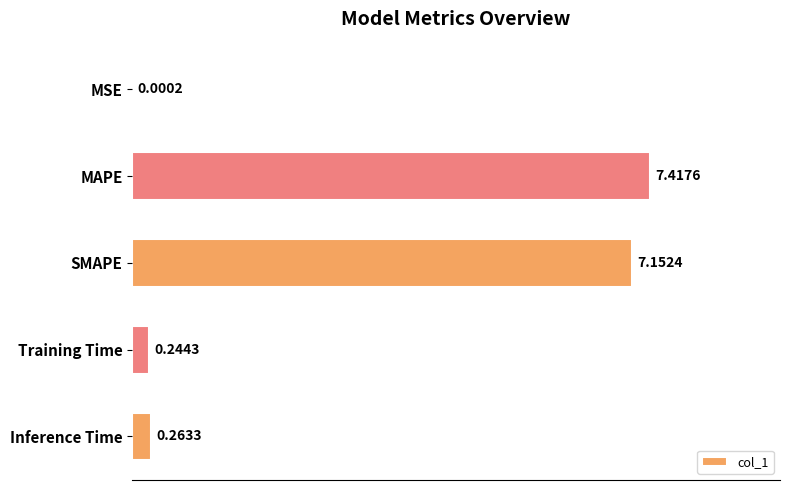

What is the sum of all values?

15.1